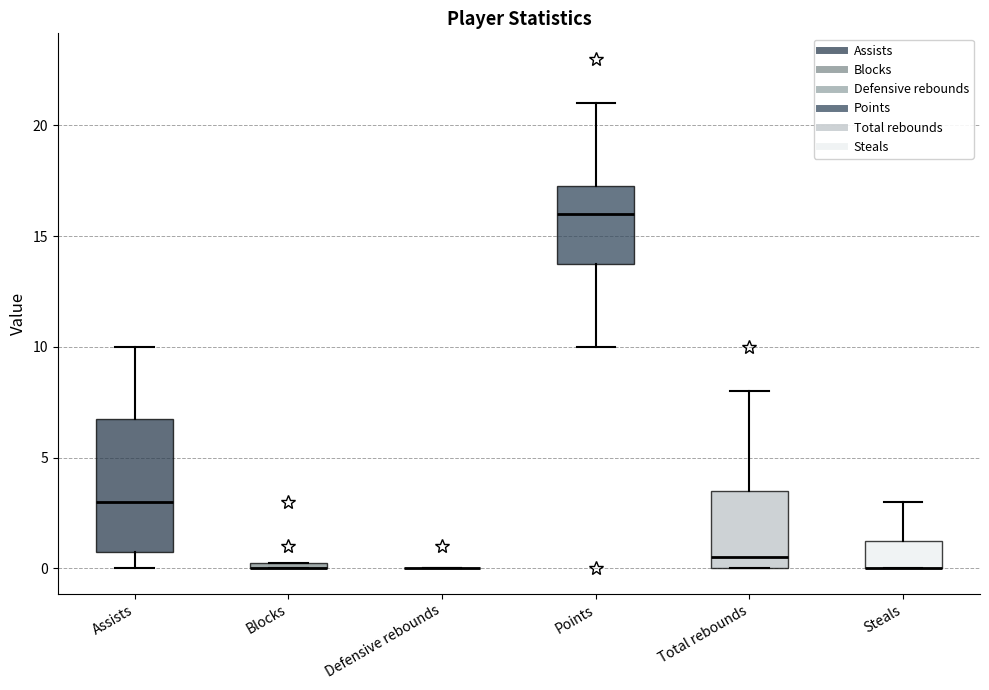

Which box is the tallest, from its lower edge to its upper edge?

Assists